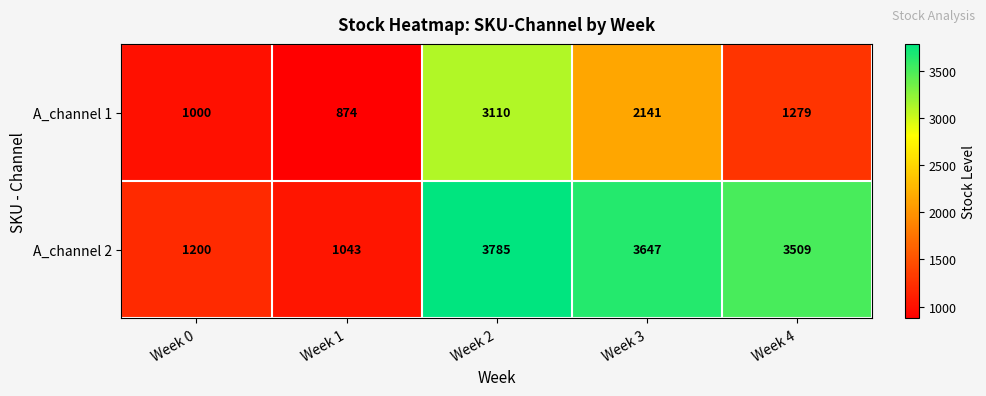

Count the number of categories in the chart.

5